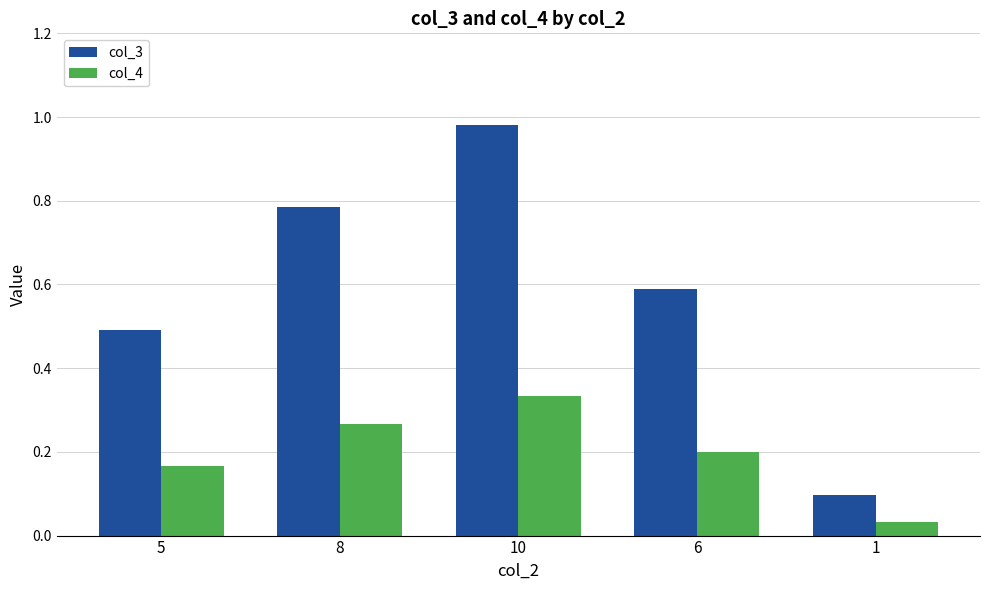

What is the label of the 2nd bar from the left?

8